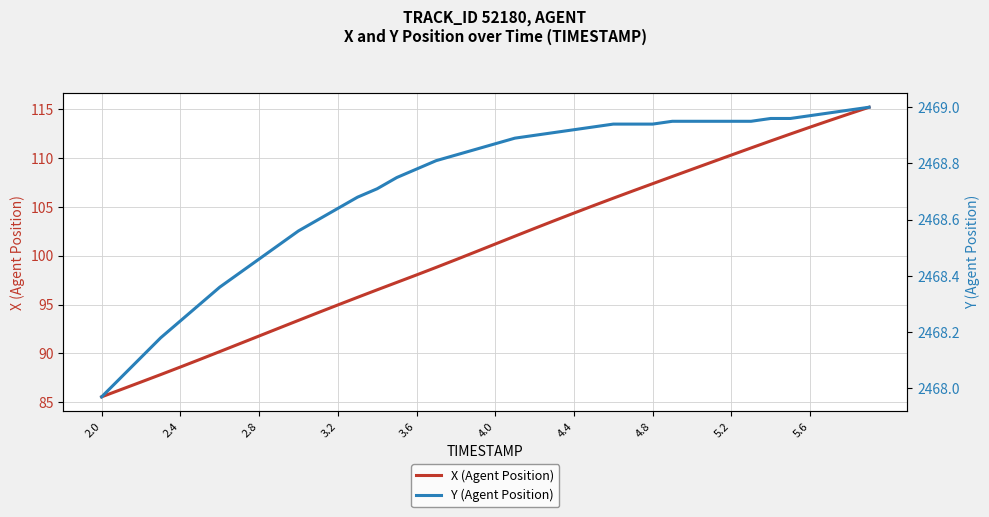

Is this an area chart (filled region under the line)?

No